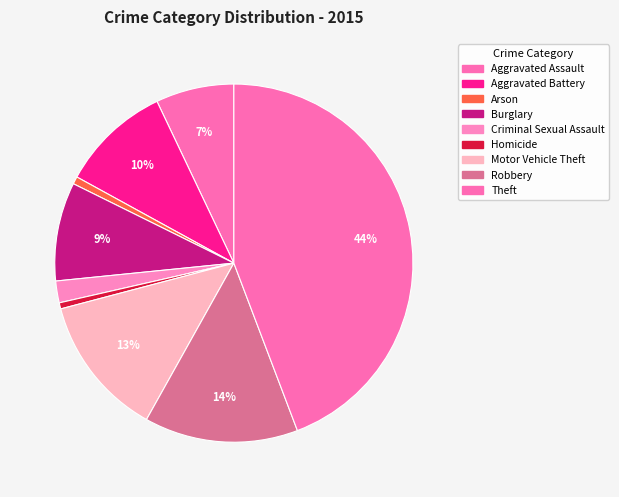

How many segments does this pie chart have?

9